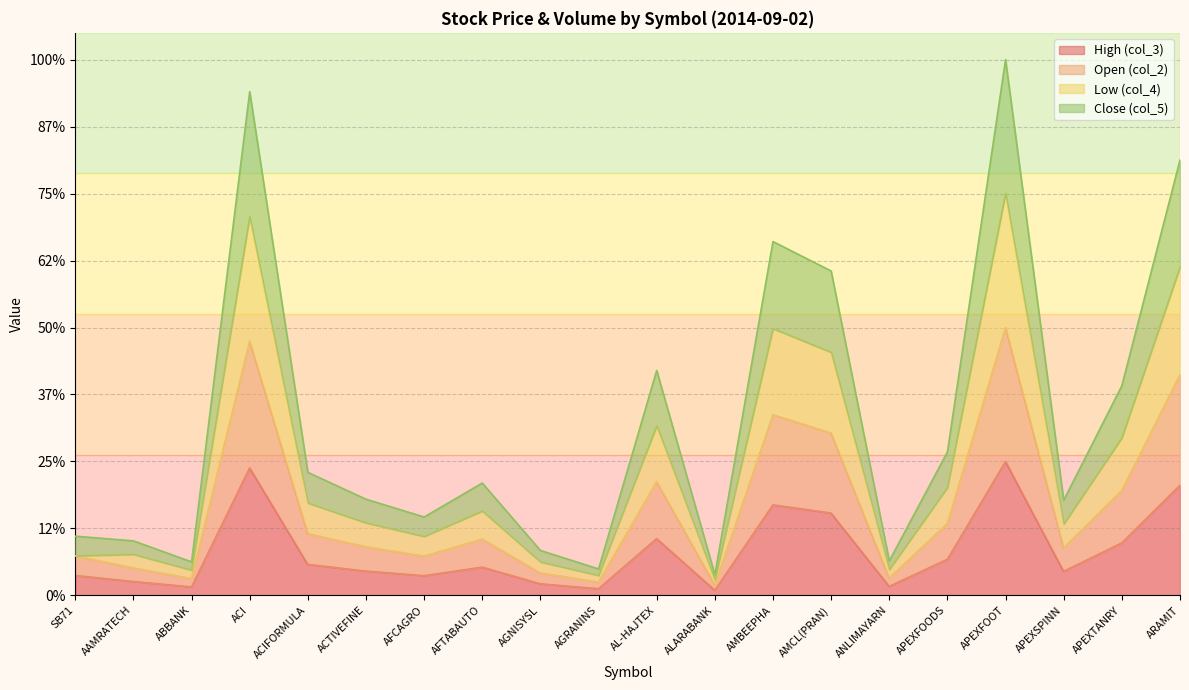

What is the minimum value for col_4?

11.6